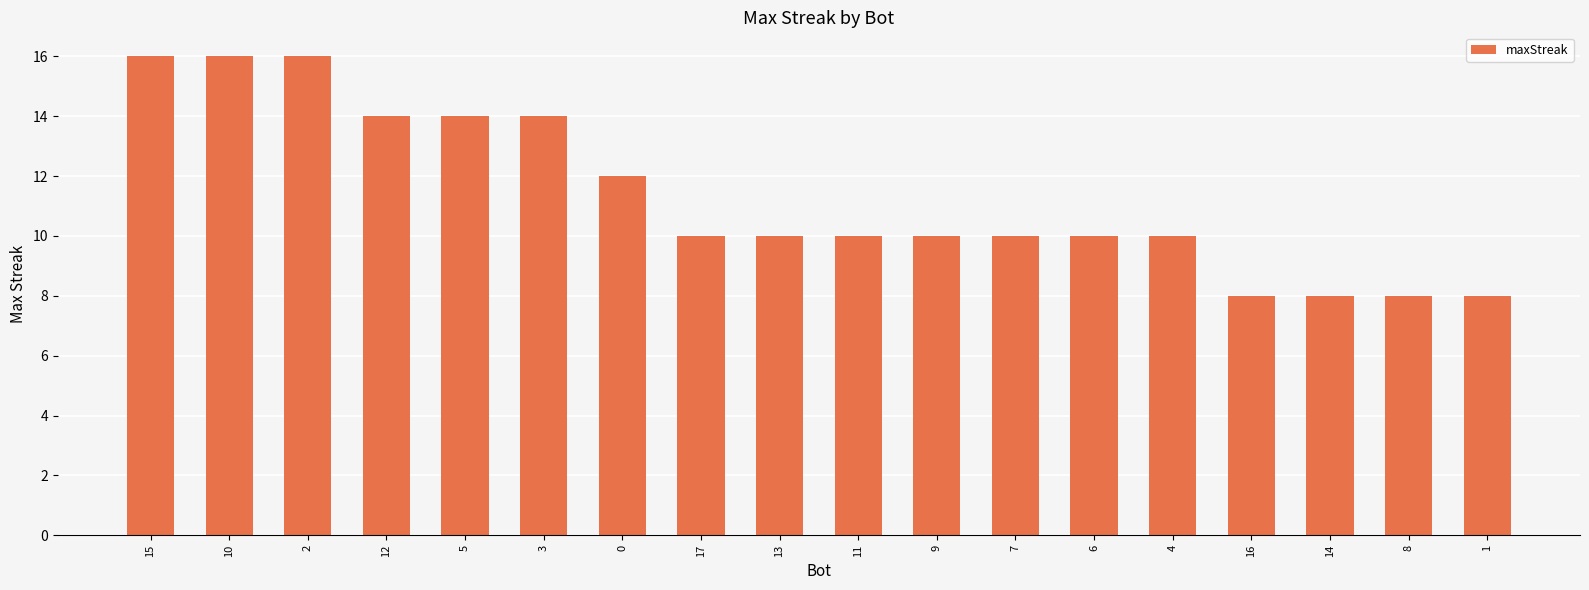

Reading left to right, what are all the values shown in this chart?

16	16	16	14	14	14	12	10	10	10	10	10	10	10	8	8	8	8